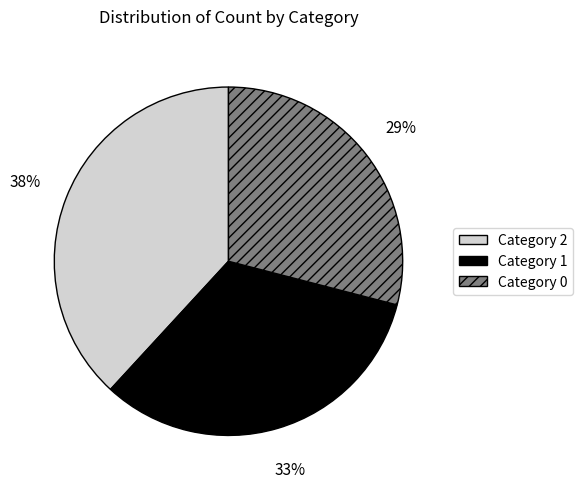

Count the number of slices in the pie.

3